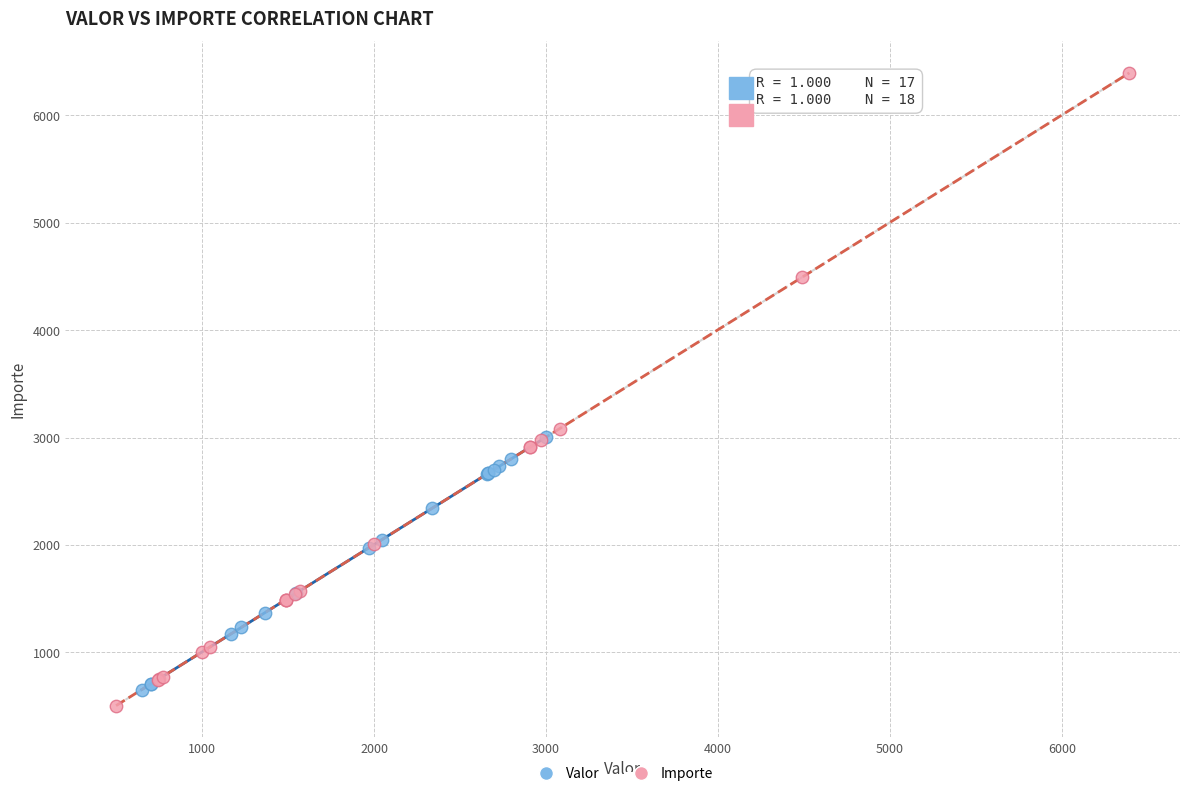

Which series reaches the maximum Y coordinate?

Importe